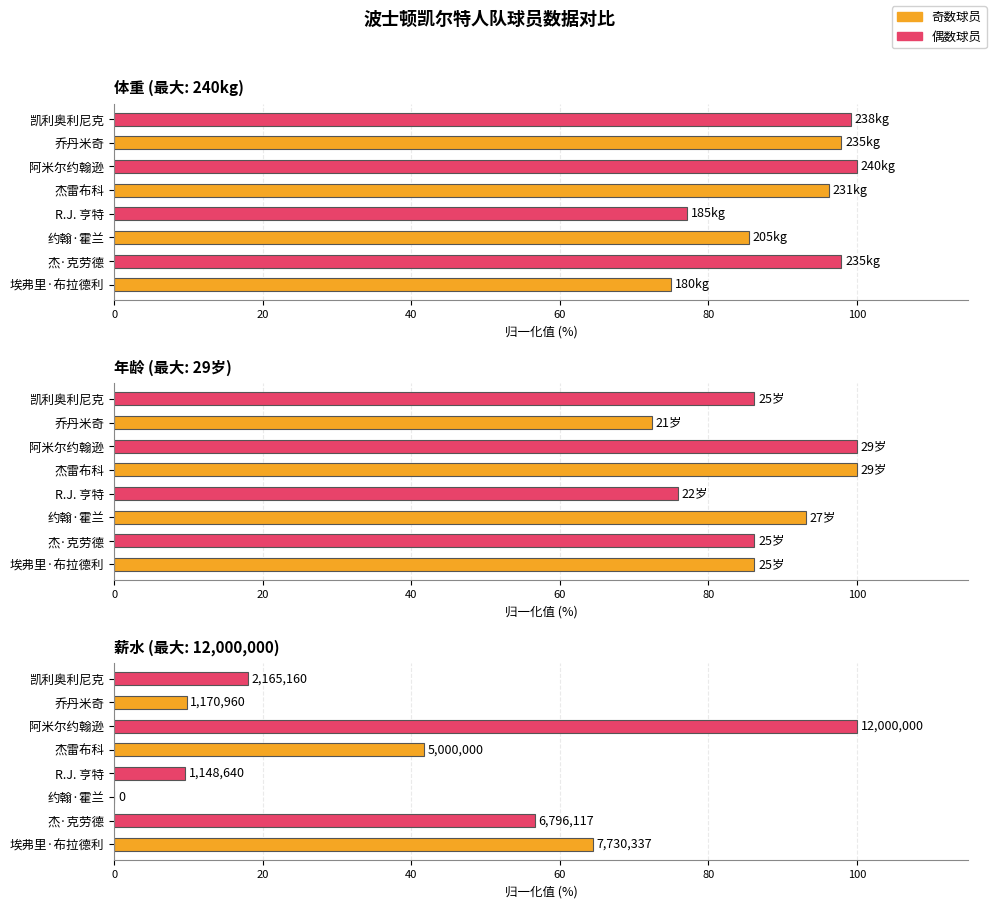

Rank the series by their maximum value, from highest to lowest.

体重, 年龄, 薪水